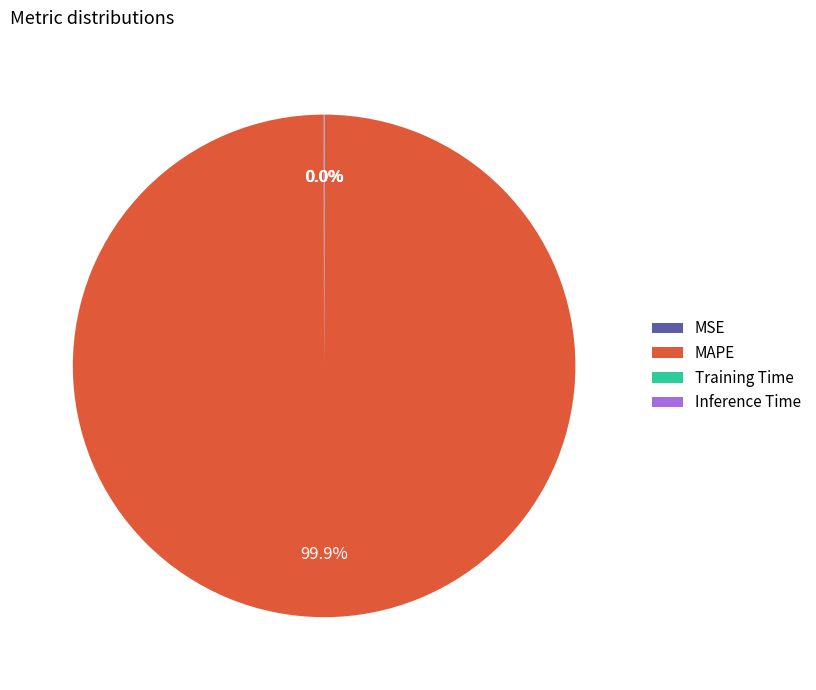

What is the largest slice in the pie chart?

MAPE